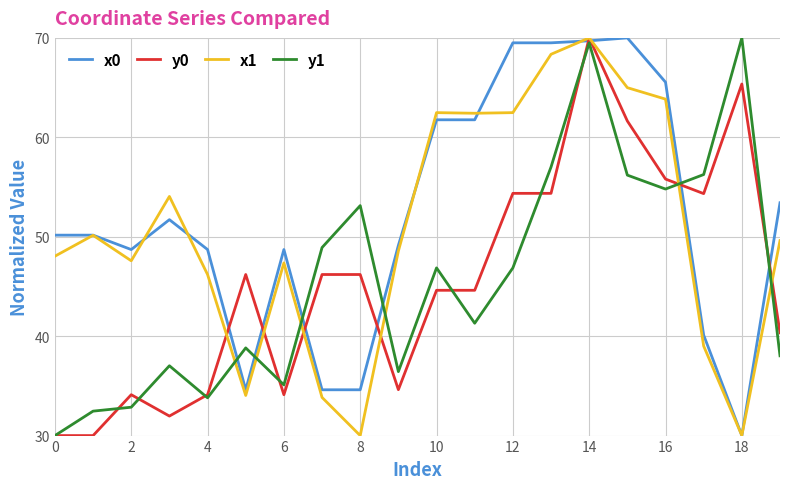

What is the greatest value displayed?

70.0